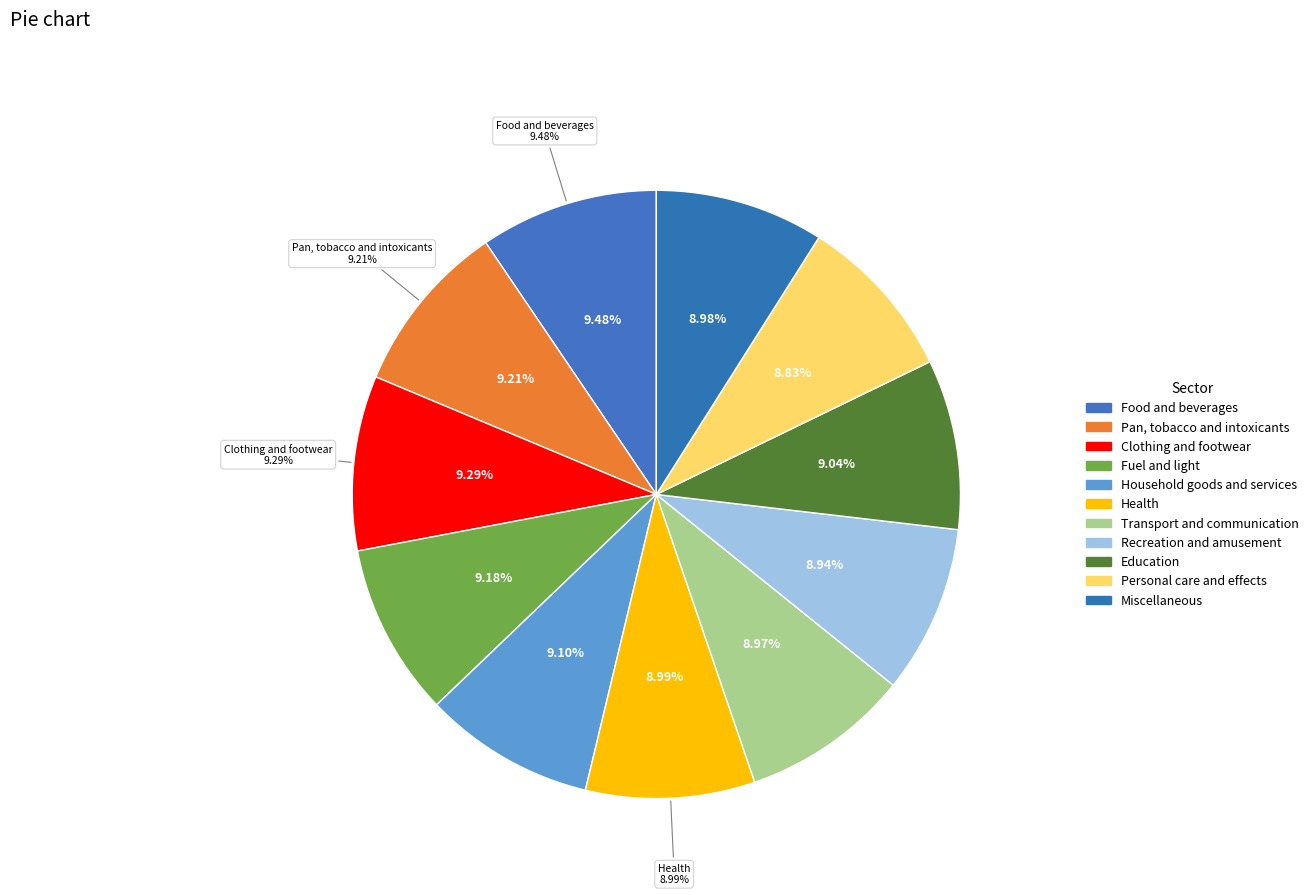

To the nearest percent, what is the difference between the largest and smallest slice percentages?

1%